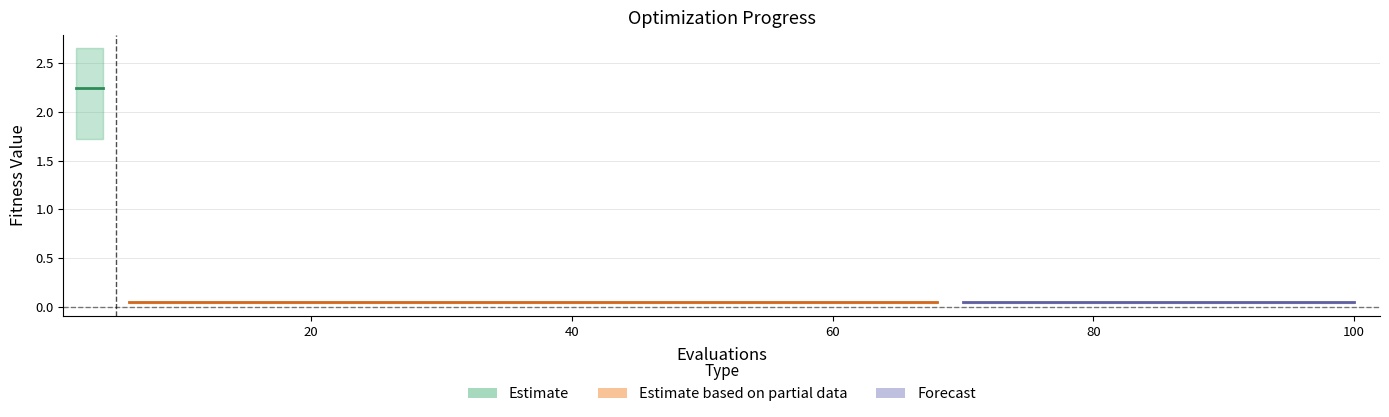

True or false: best has more than 2 interior local peaks.

False